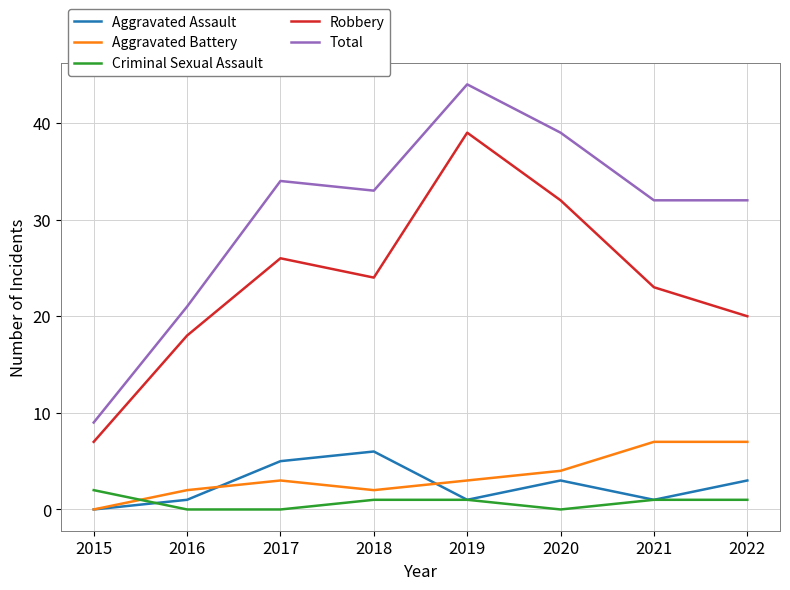

What is the approximate value of Robbery at 2021, to the nearest 5?

25